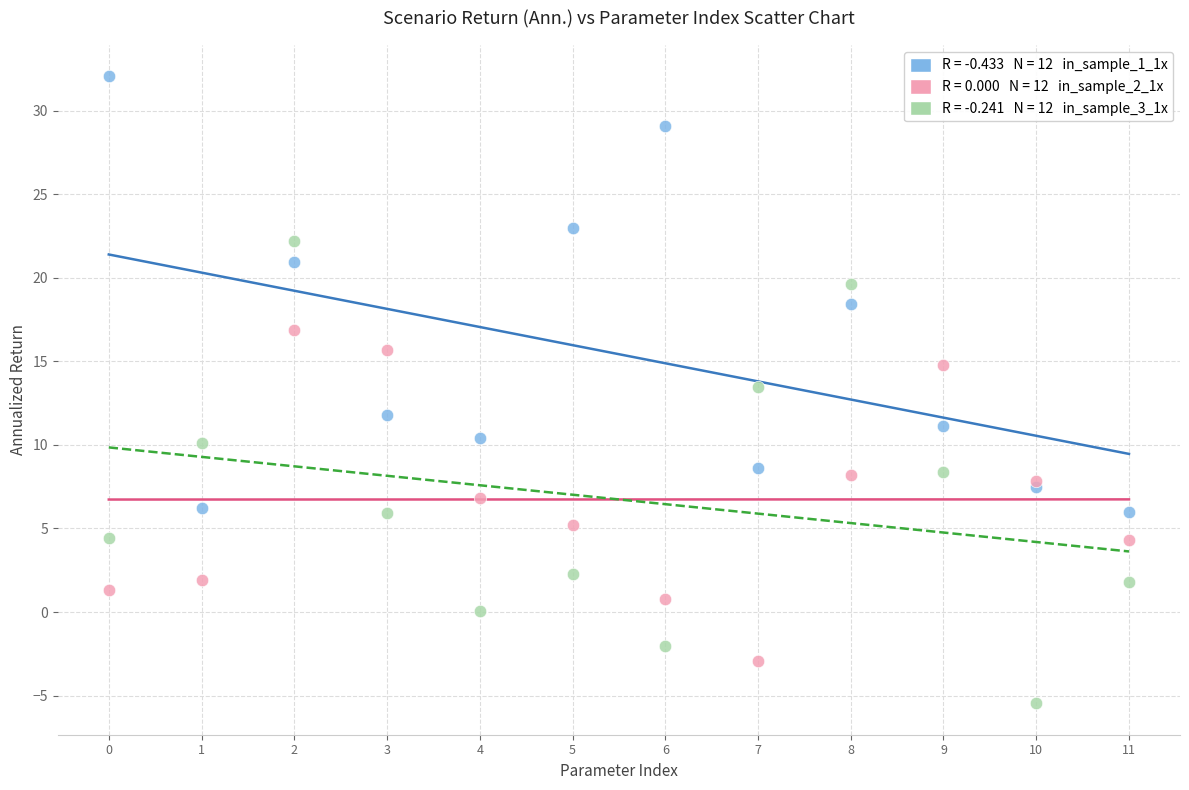

Across all series, what Y value is closest to 13?

13.5